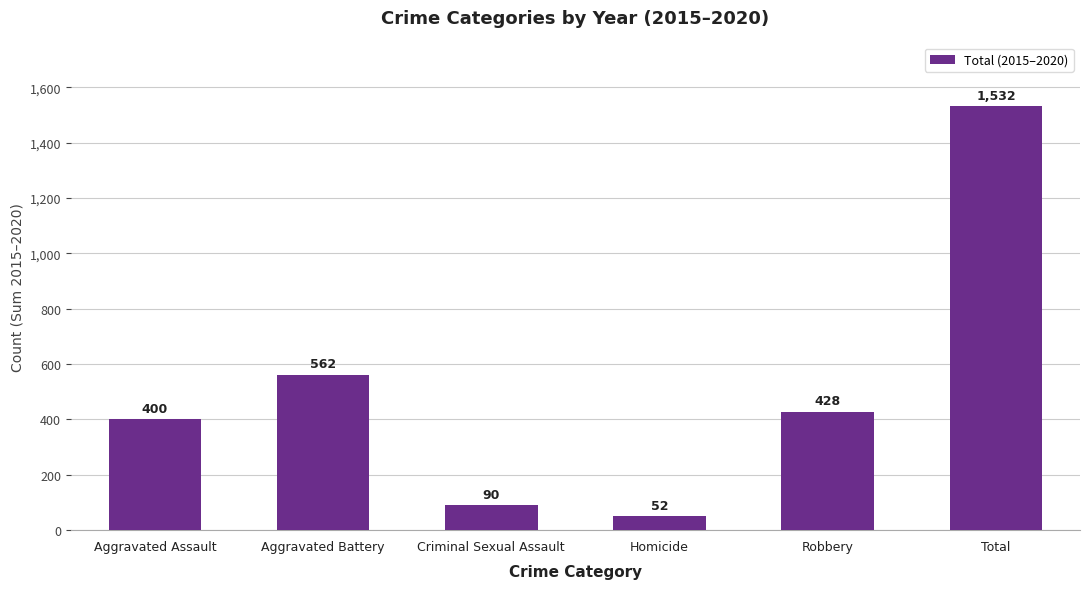

Reading left to right, extract all data points from this chart.

400	562	90	52	428	1532